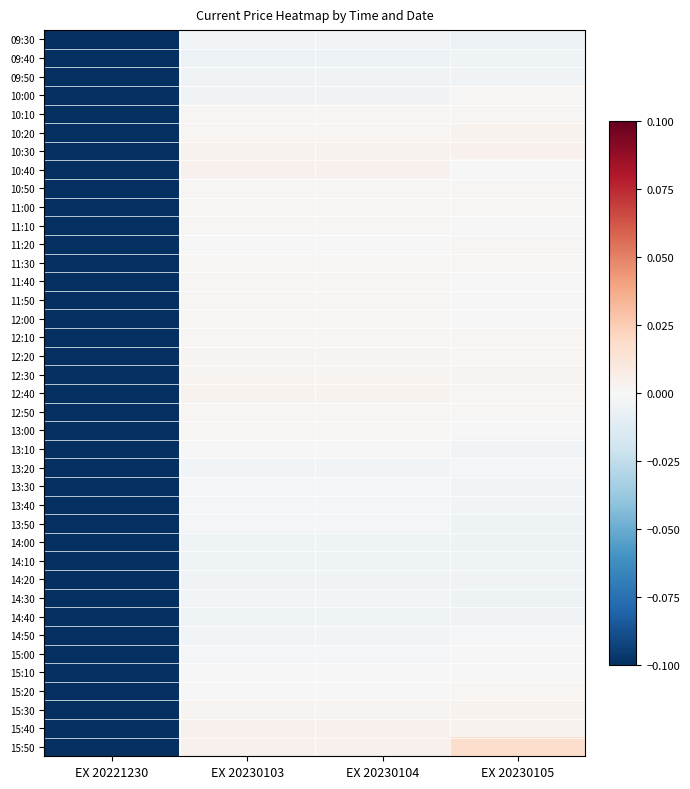

Reading left to right, extract all data points from this chart.

09:30: EX 20221230=-0.1	EX 20230103=-0.0	EX 20230104=-0.0	EX 20230105=-0.0
09:40: EX 20221230=-0.1	EX 20230103=-0.0	EX 20230104=-0.0	EX 20230105=-0.0
09:50: EX 20221230=-0.1	EX 20230103=-0.0	EX 20230104=-0.0	EX 20230105=-0.0
10:00: EX 20221230=-0.1	EX 20230103=-0.0	EX 20230104=-0.0	EX 20230105=0.0
10:10: EX 20221230=-0.1	EX 20230103=0.0	EX 20230104=0.0	EX 20230105=0.0
10:20: EX 20221230=-0.1	EX 20230103=0.0	EX 20230104=0.0	EX 20230105=0.0
10:30: EX 20221230=-0.1	EX 20230103=0.0	EX 20230104=0.0	EX 20230105=0.0
10:40: EX 20221230=-0.1	EX 20230103=0.0	EX 20230104=0.0	EX 20230105=0.0
10:50: EX 20221230=-0.1	EX 20230103=0.0	EX 20230104=0.0	EX 20230105=0.0
11:00: EX 20221230=-0.1	EX 20230103=0.0	EX 20230104=0.0	EX 20230105=0.0
11:10: EX 20221230=-0.1	EX 20230103=0.0	EX 20230104=0.0	EX 20230105=-0.0
11:20: EX 20221230=-0.1	EX 20230103=0.0	EX 20230104=0.0	EX 20230105=0.0
11:30: EX 20221230=-0.1	EX 20230103=0.0	EX 20230104=0.0	EX 20230105=0.0
11:40: EX 20221230=-0.1	EX 20230103=0.0	EX 20230104=0.0	EX 20230105=0.0
11:50: EX 20221230=-0.1	EX 20230103=0.0	EX 20230104=0.0	EX 20230105=0.0
12:00: EX 20221230=-0.1	EX 20230103=0.0	EX 20230104=0.0	EX 20230105=0.0
12:10: EX 20221230=-0.1	EX 20230103=0.0	EX 20230104=0.0	EX 20230105=0.0
12:20: EX 20221230=-0.1	EX 20230103=0.0	EX 20230104=0.0	EX 20230105=0.0
12:30: EX 20221230=-0.1	EX 20230103=0.0	EX 20230104=0.0	EX 20230105=0.0
12:40: EX 20221230=-0.1	EX 20230103=0.0	EX 20230104=0.0	EX 20230105=0.0
12:50: EX 20221230=-0.1	EX 20230103=0.0	EX 20230104=0.0	EX 20230105=0.0
13:00: EX 20221230=-0.1	EX 20230103=0.0	EX 20230104=0.0	EX 20230105=-0.0
13:10: EX 20221230=-0.1	EX 20230103=-0.0	EX 20230104=-0.0	EX 20230105=-0.0
13:20: EX 20221230=-0.1	EX 20230103=-0.0	EX 20230104=-0.0	EX 20230105=-0.0
13:30: EX 20221230=-0.1	EX 20230103=-0.0	EX 20230104=-0.0	EX 20230105=-0.0
13:40: EX 20221230=-0.1	EX 20230103=-0.0	EX 20230104=-0.0	EX 20230105=-0.0
13:50: EX 20221230=-0.1	EX 20230103=-0.0	EX 20230104=-0.0	EX 20230105=-0.0
14:00: EX 20221230=-0.1	EX 20230103=-0.0	EX 20230104=-0.0	EX 20230105=-0.0
14:10: EX 20221230=-0.1	EX 20230103=-0.0	EX 20230104=-0.0	EX 20230105=-0.0
14:20: EX 20221230=-0.1	EX 20230103=-0.0	EX 20230104=-0.0	EX 20230105=-0.0
14:30: EX 20221230=-0.1	EX 20230103=-0.0	EX 20230104=-0.0	EX 20230105=-0.0
14:40: EX 20221230=-0.1	EX 20230103=-0.0	EX 20230104=-0.0	EX 20230105=-0.0
14:50: EX 20221230=-0.1	EX 20230103=-0.0	EX 20230104=-0.0	EX 20230105=-0.0
15:00: EX 20221230=-0.1	EX 20230103=-0.0	EX 20230104=-0.0	EX 20230105=-0.0
15:10: EX 20221230=-0.1	EX 20230103=0.0	EX 20230104=0.0	EX 20230105=-0.0
15:20: EX 20221230=-0.1	EX 20230103=-0.0	EX 20230104=-0.0	EX 20230105=0.0
15:30: EX 20221230=-0.1	EX 20230103=0.0	EX 20230104=0.0	EX 20230105=0.0
15:40: EX 20221230=-0.1	EX 20230103=0.0	EX 20230104=0.0	EX 20230105=0.0
15:50: EX 20221230=-0.1	EX 20230103=0.0	EX 20230104=0.0	EX 20230105=0.0